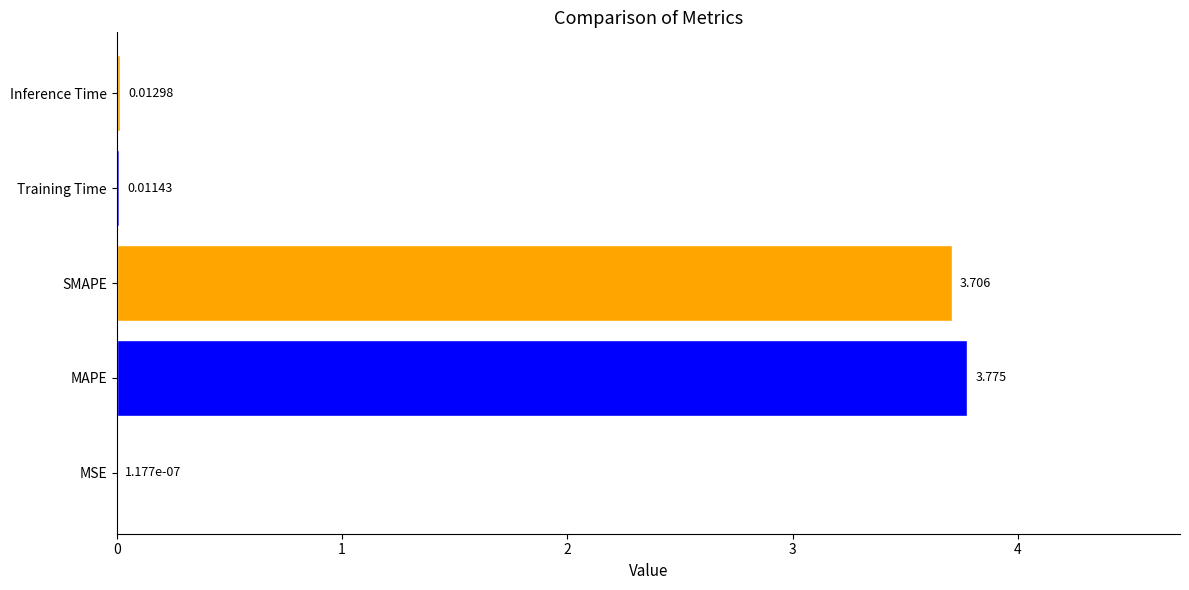

Does the chart contain stacked bars?

No